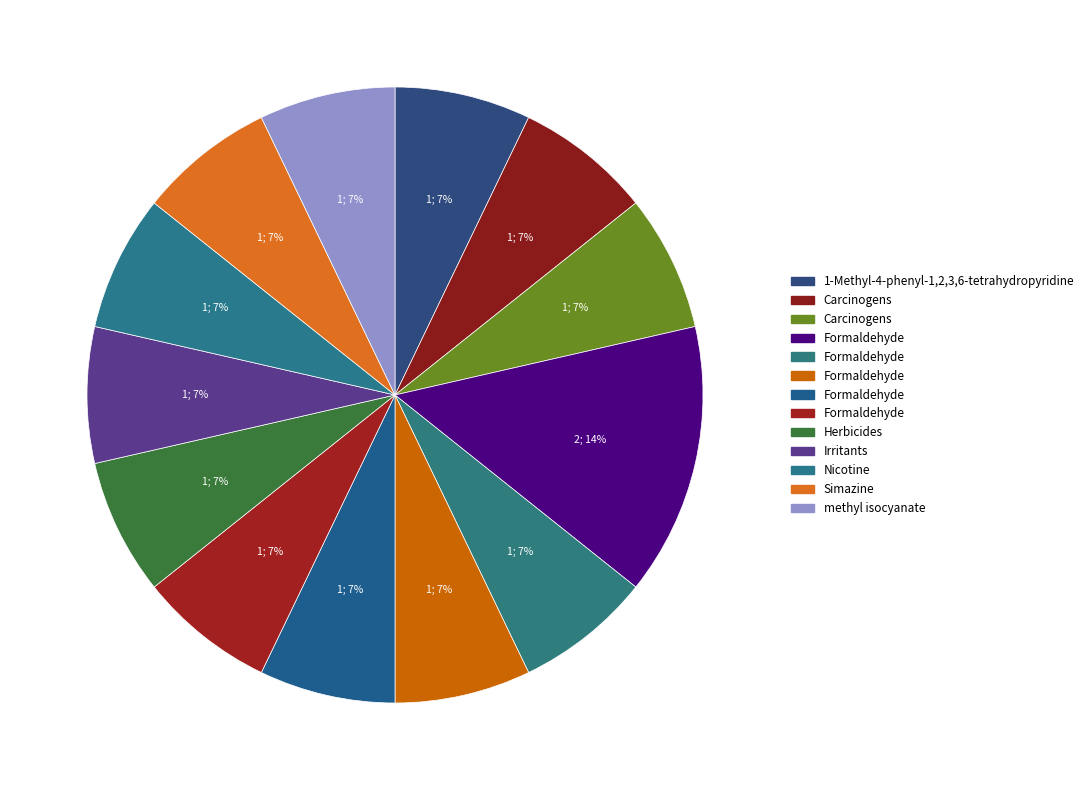

How many segments does this pie chart have?

13